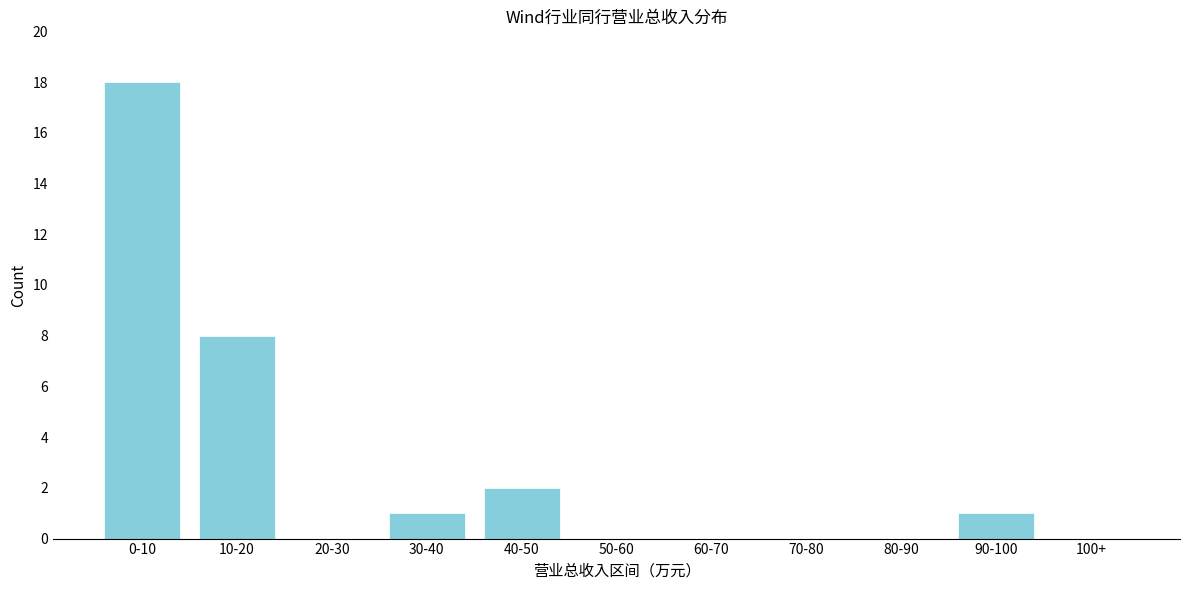

Reading right to left, what are all the values shown in this chart?

100+=0	90-100=1	80-90=0	70-80=0	60-70=0	50-60=0	40-50=2	30-40=1	20-30=0	10-20=8	0-10=18